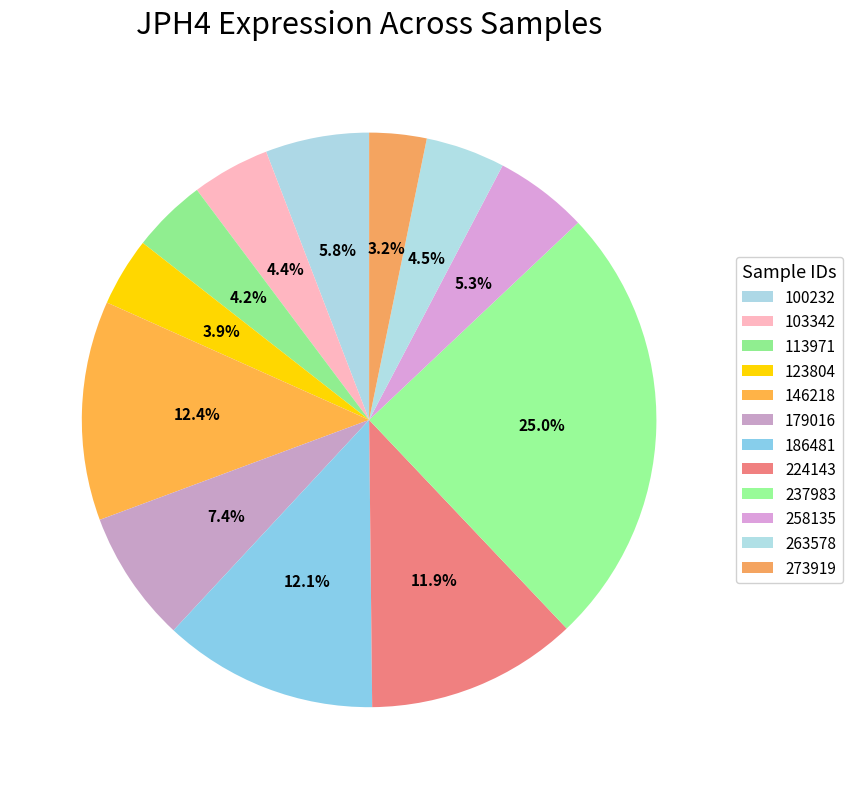

Which category has the biggest portion of the pie?

237983